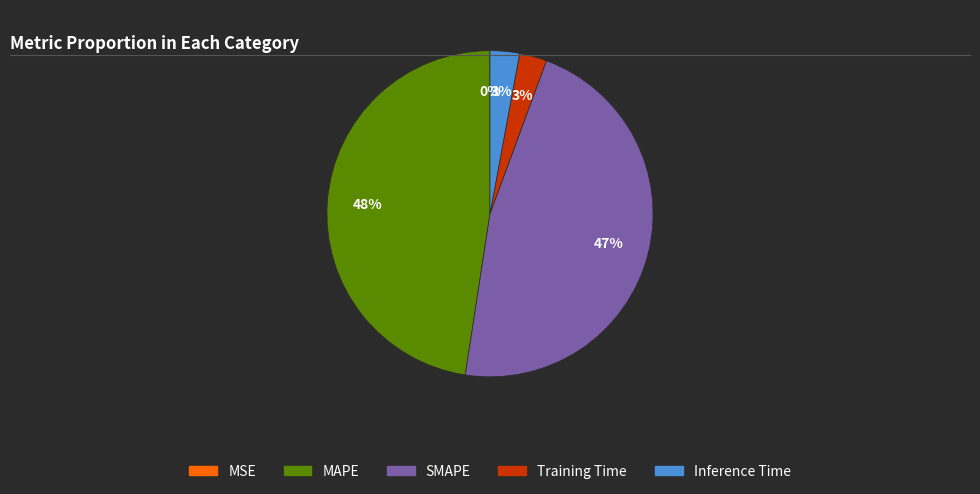

Do SMAPE and MAPE together represent more than half of the pie?

Yes